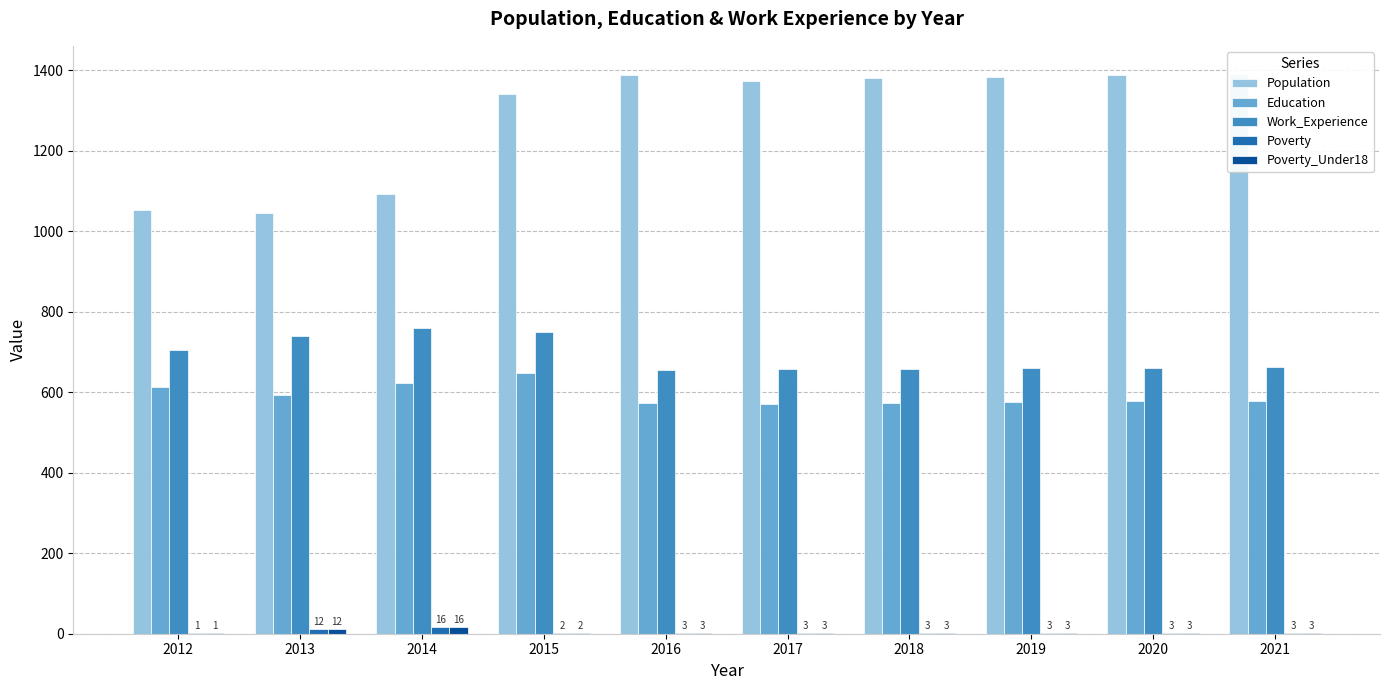

How many values in the Work_Experience series are below 663?

5